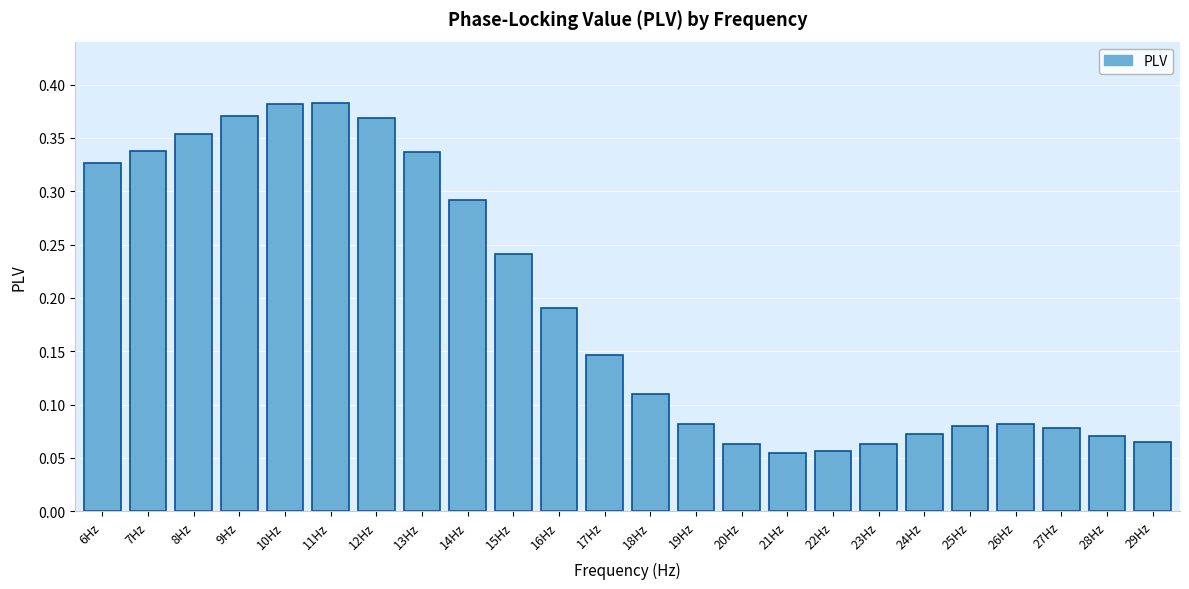

What is the label of the 2nd bar from the right?

28Hz